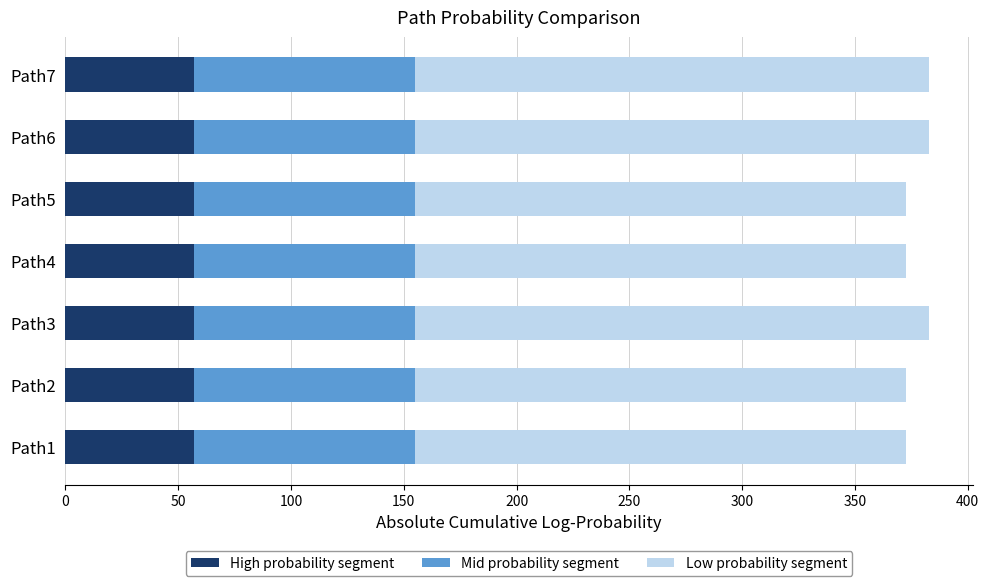

What is the highest value of the High probability segment series?

56.8